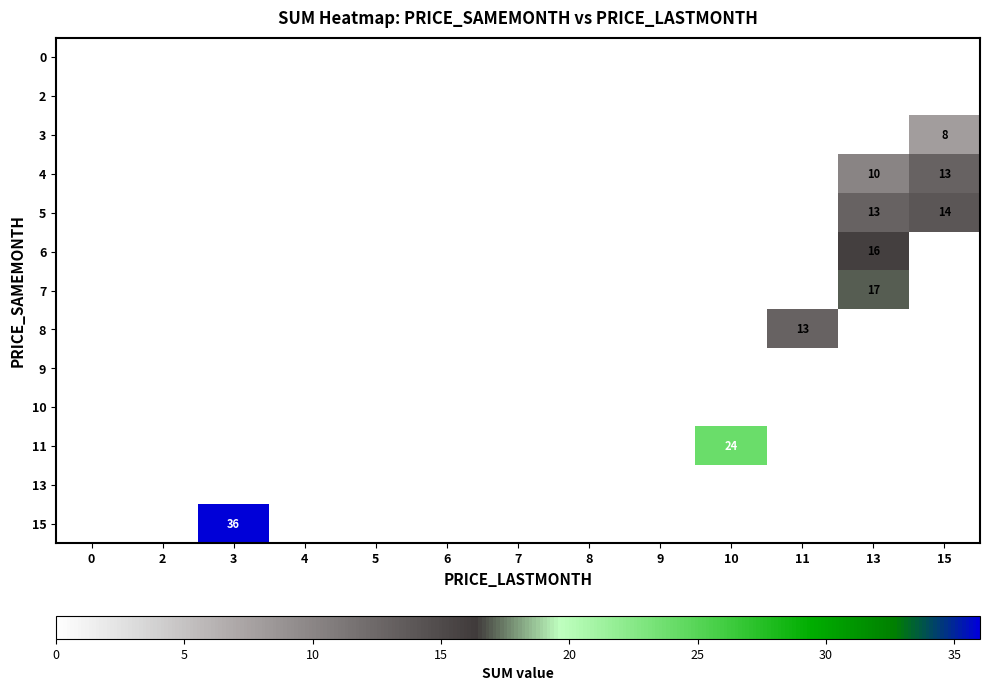

Which category has the highest value across all series?

3